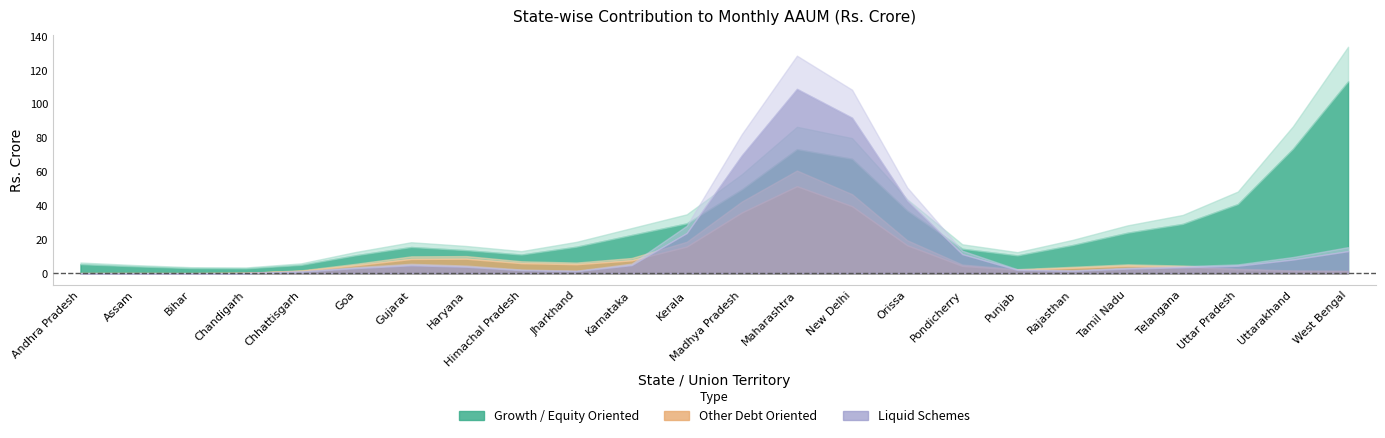

Rank the series at Assam from highest to lowest value.

Growth / Equity Oriented Schemes, Other Debt Oriented Schemes, Liquid Schemes